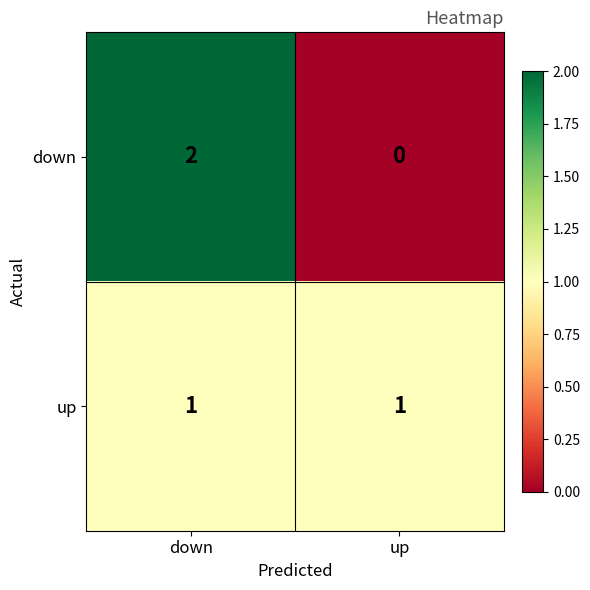

What is the total value across all series at up?

1